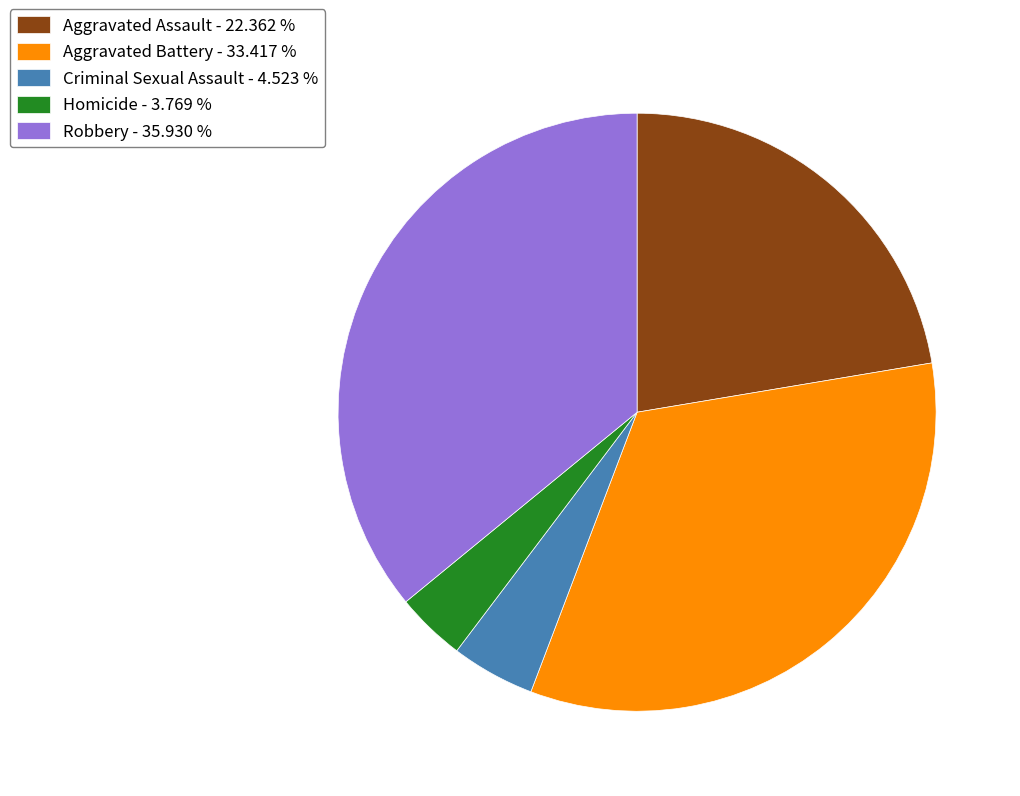

Is there any slice that represents more than half of the pie?

No